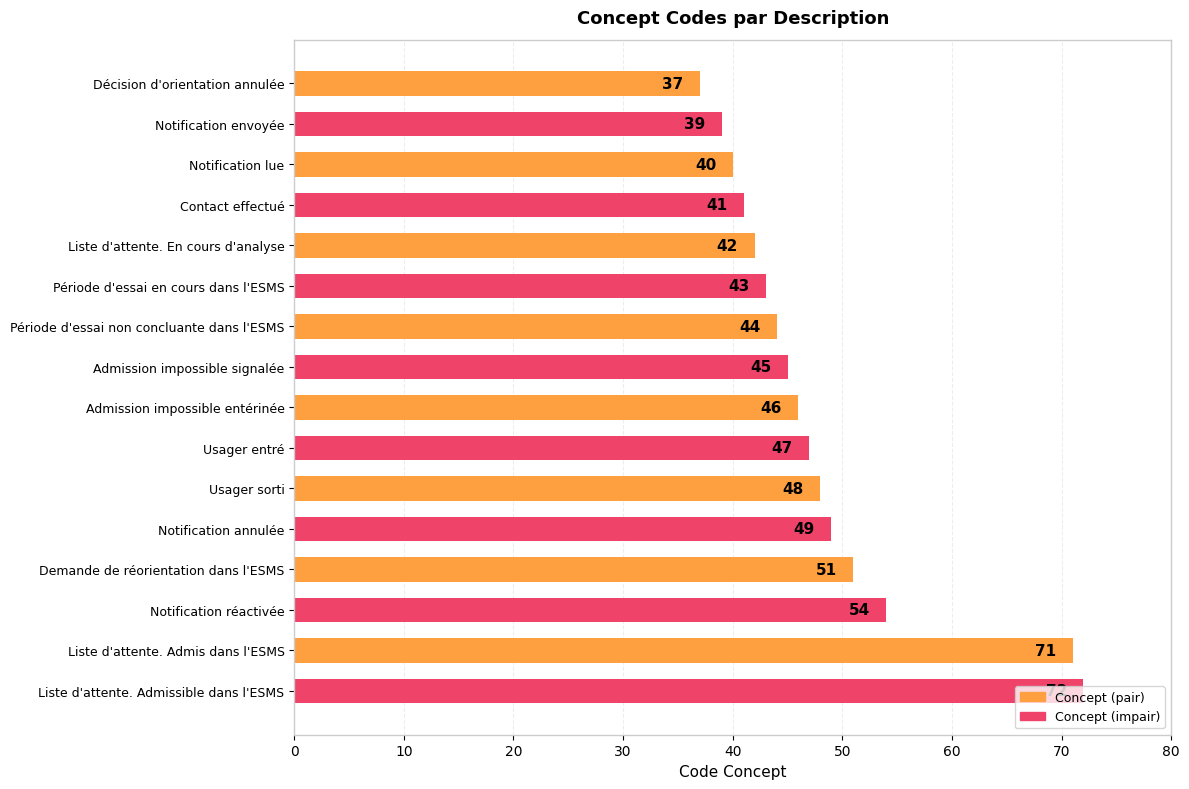

What is the average value?

48